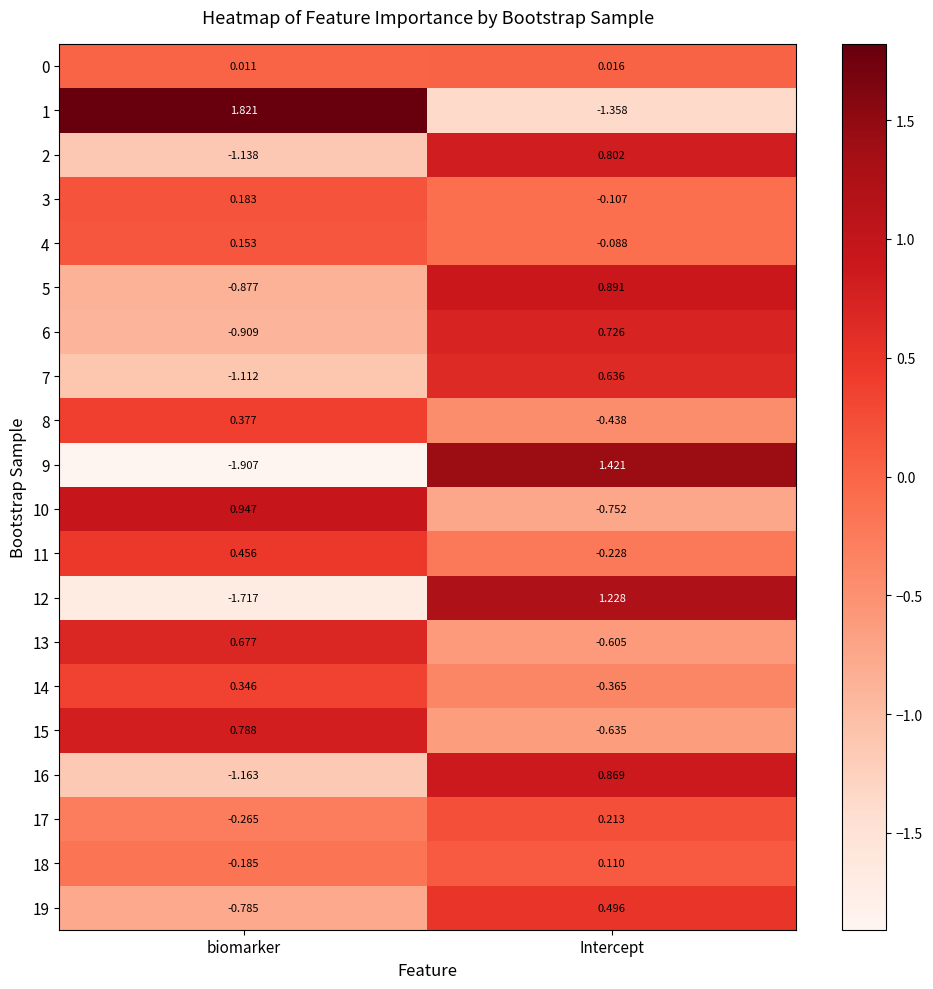

How many data points in 5 are less than 0?

1